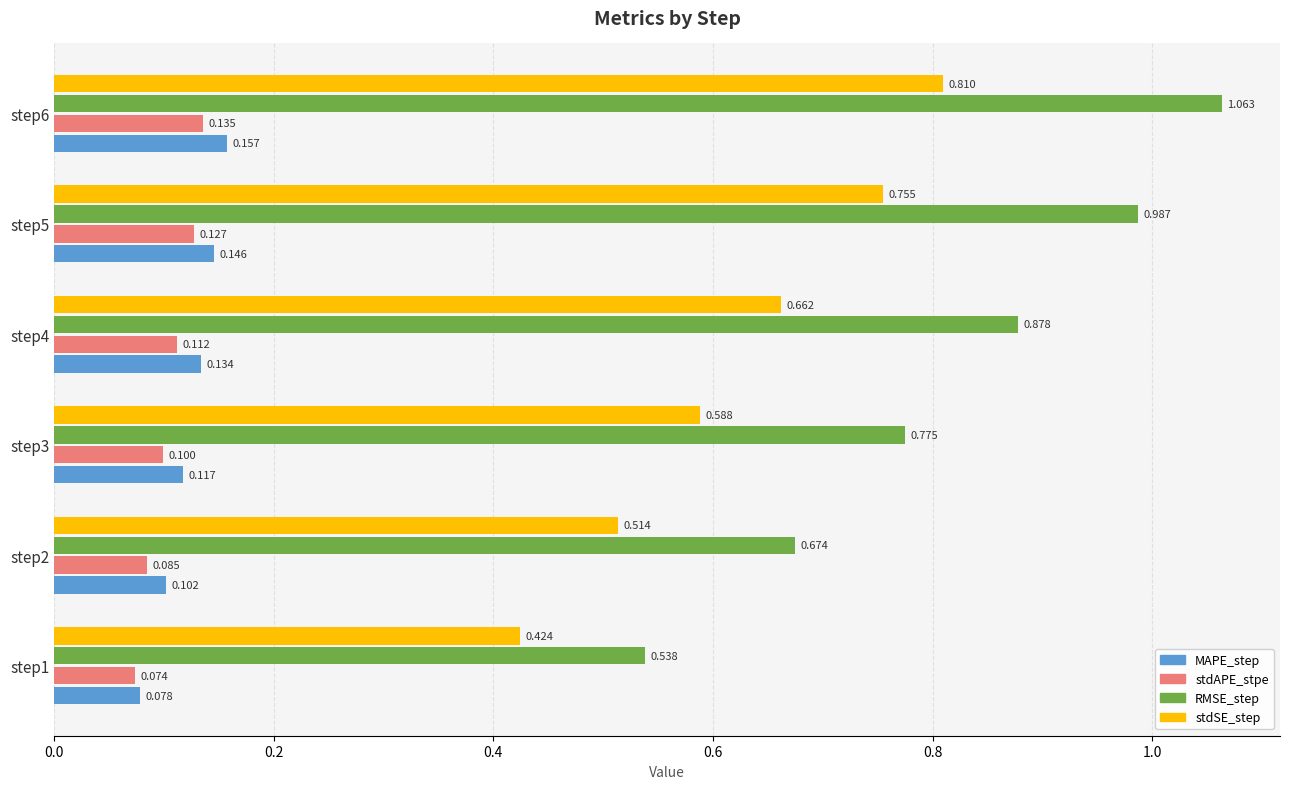

List the series in order of their peak value, highest first.

RMSE_step, stdSE_step, MAPE_step, stdAPE_stpe